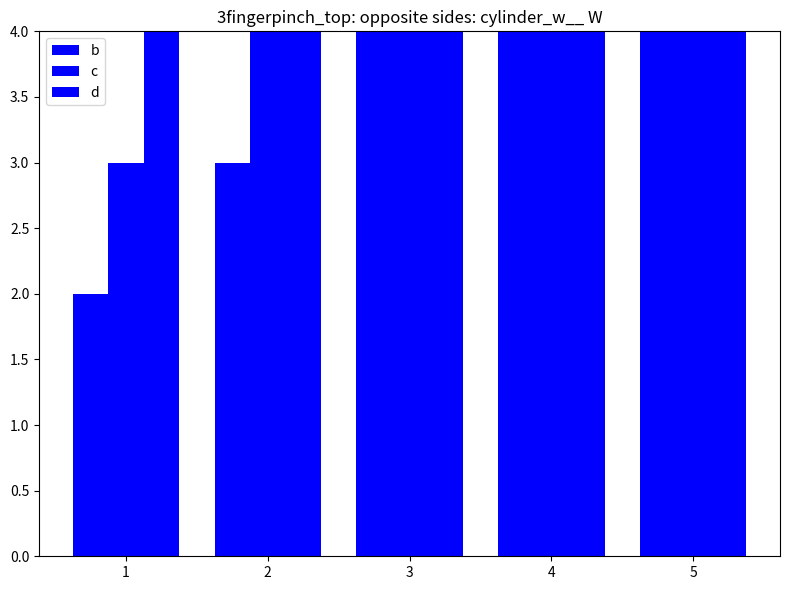

Reading right to left, extract all data points from this chart.

b: 5=6	4=5	3=4	2=3	1=2
c: 5=7	4=6	3=5	2=4	1=3
d: 5=8	4=7	3=6	2=5	1=4